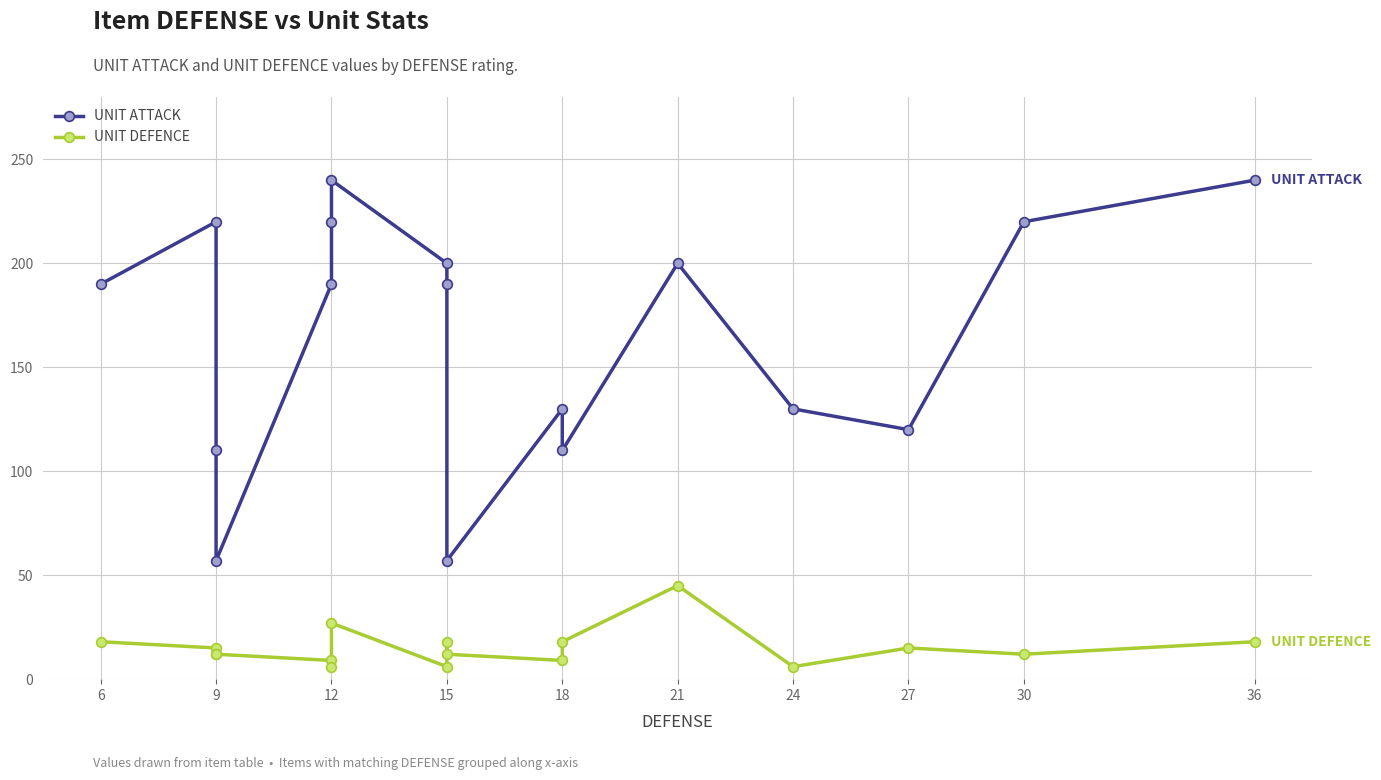

At which label does UNIT ATTACK first exceed 190?

9